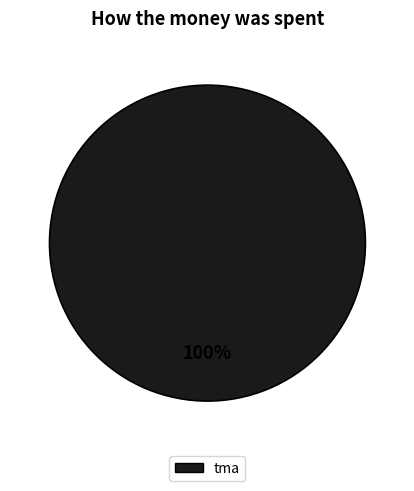

Is there a majority slice in this chart?

Yes